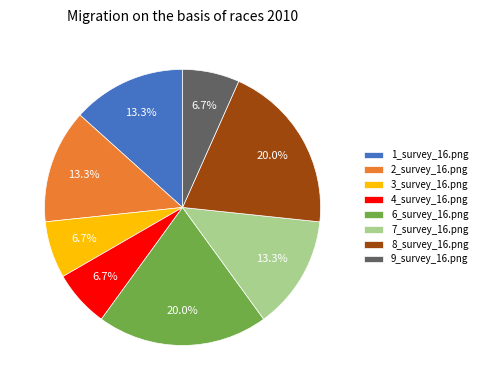

True or false: 9_survey_16.png accounts for 7% of the total.

True